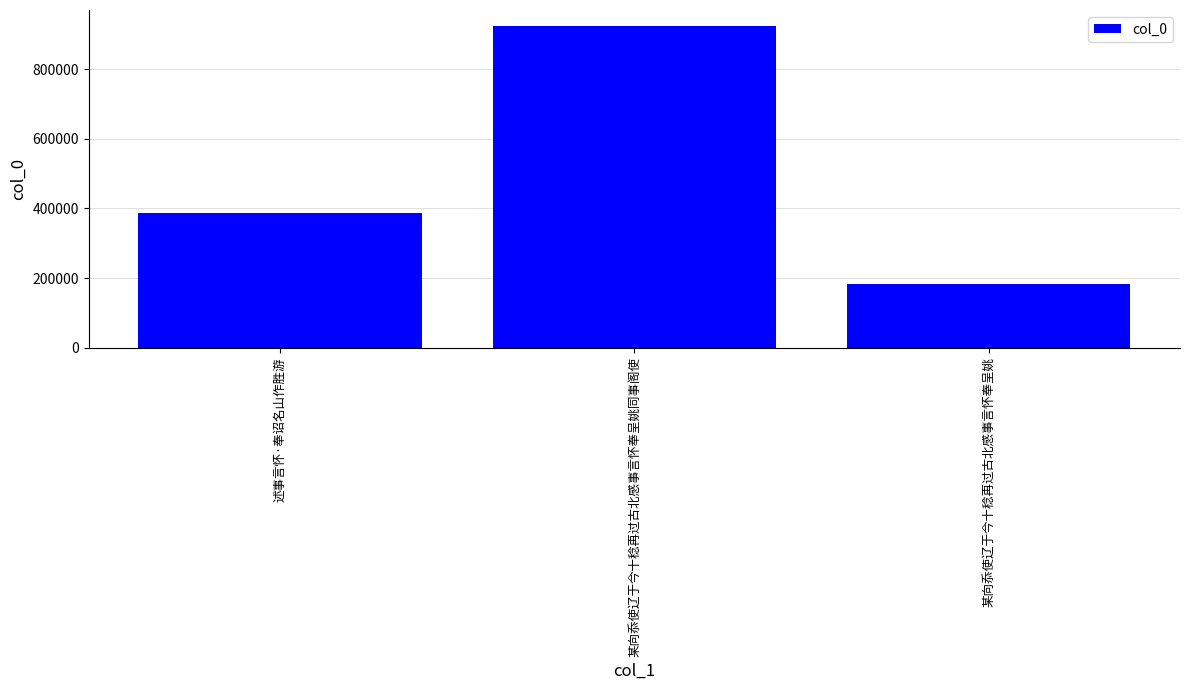

What position from the left is 某向忝使辽于今十稔再过古北感事言怀奉呈姚?

3